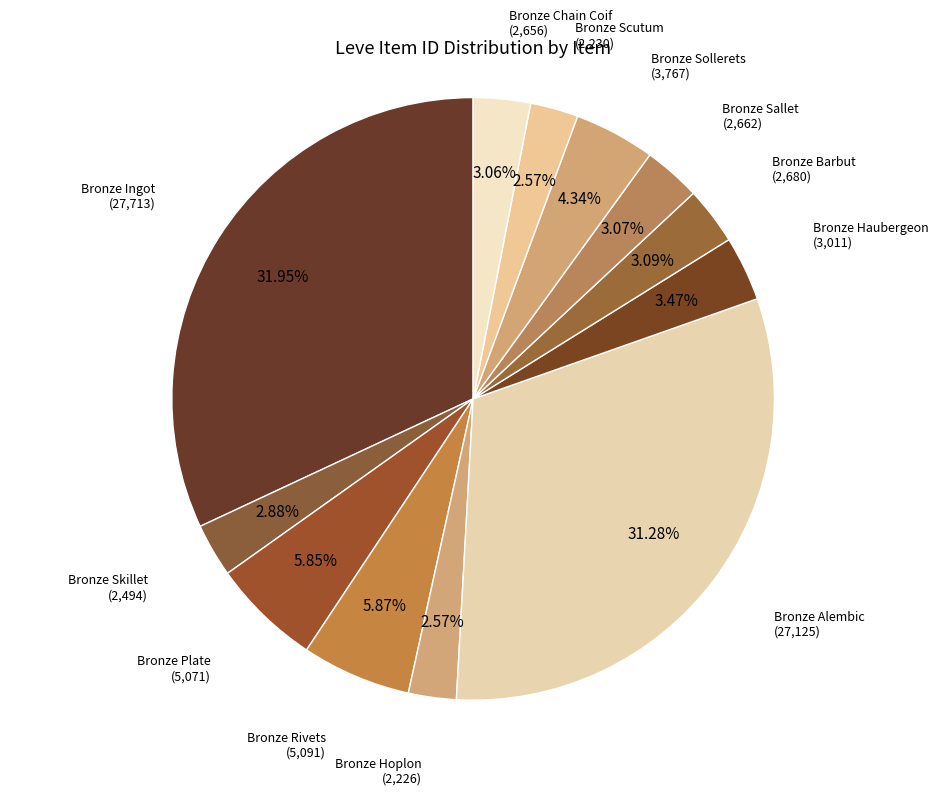

To the nearest percent, what portion does Bronze Ingot represent?

32%